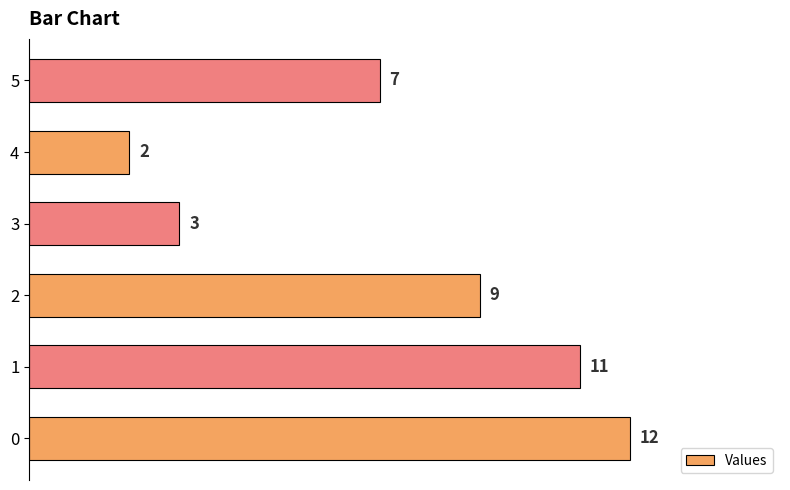

Does the chart contain any negative values?

No